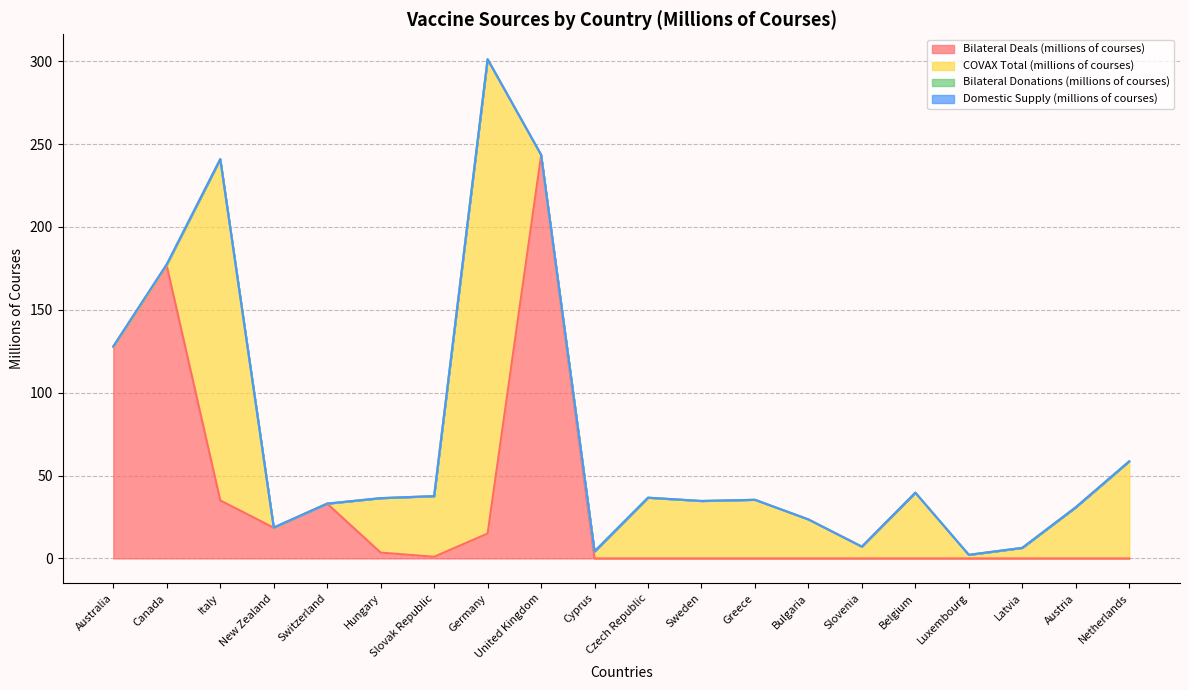

Where is the first local maximum for COVAX Total (millions of courses)?

Italy